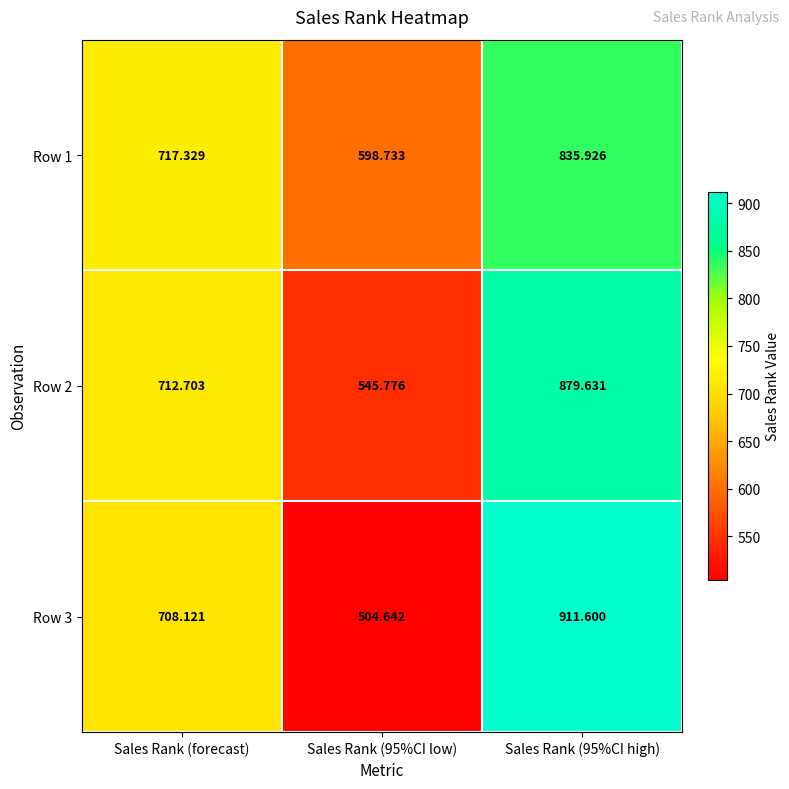

Is the value of Row 1 at Sales Rank (95%CI high) greater than the value of Row 2 at Sales Rank (95%CI high)?

No